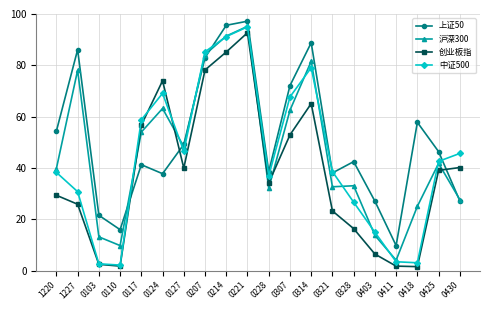

How many distinct data groups are displayed?

4